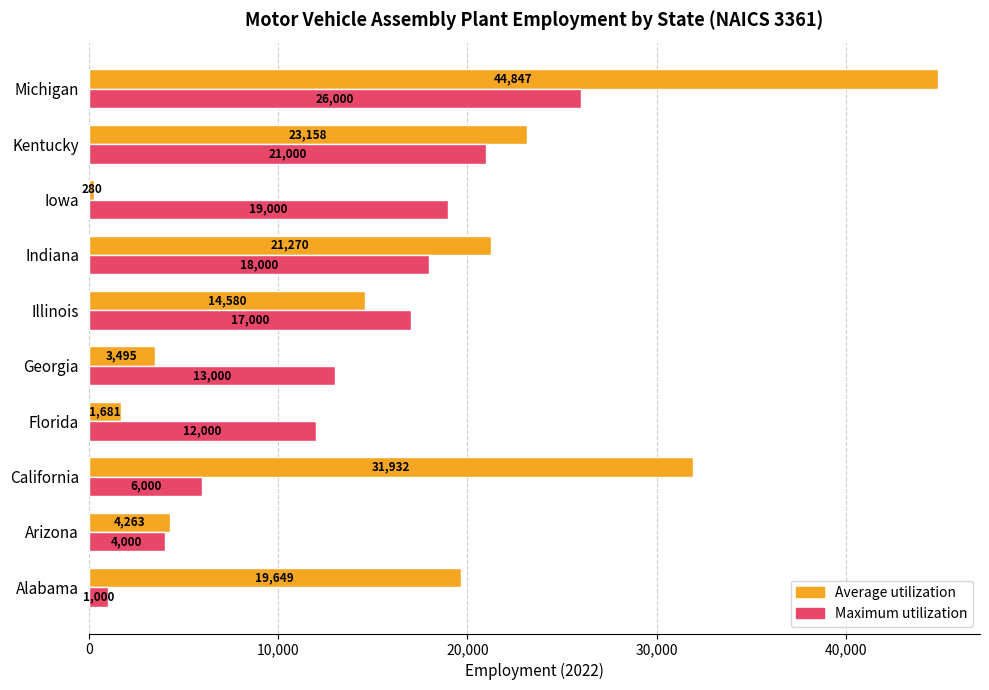

What is the sum of the Maximum utilization values at Kentucky and Iowa?

40000